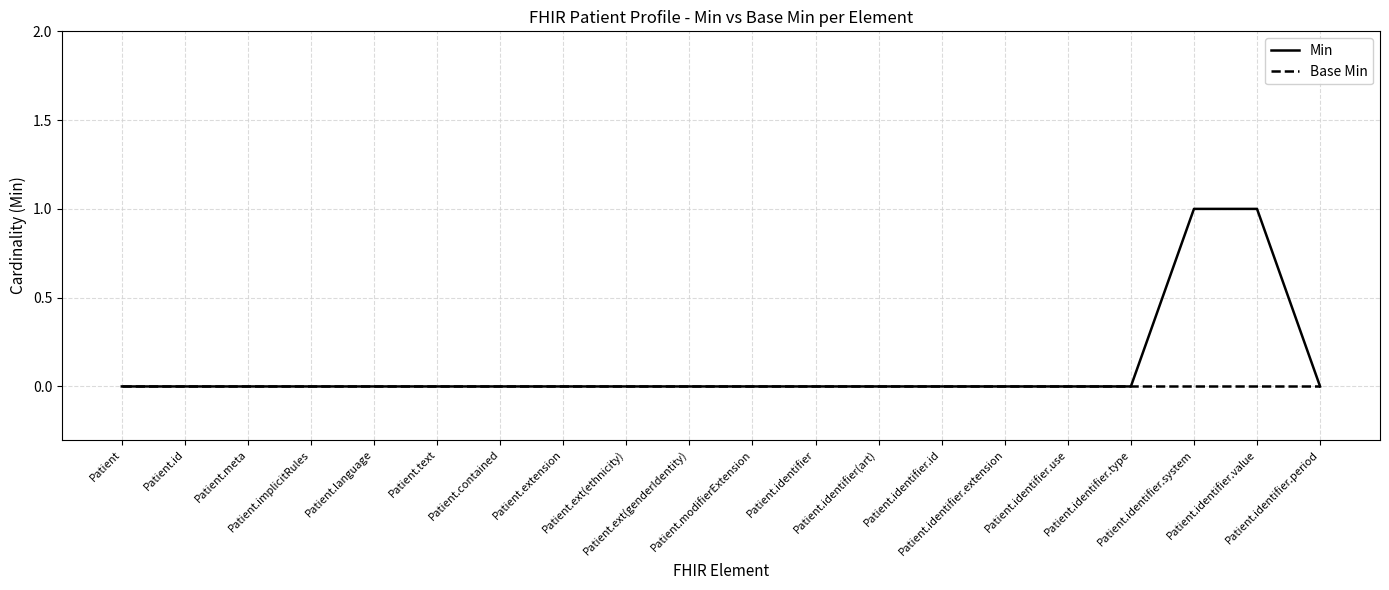

Which series has the widest spread of values?

Min